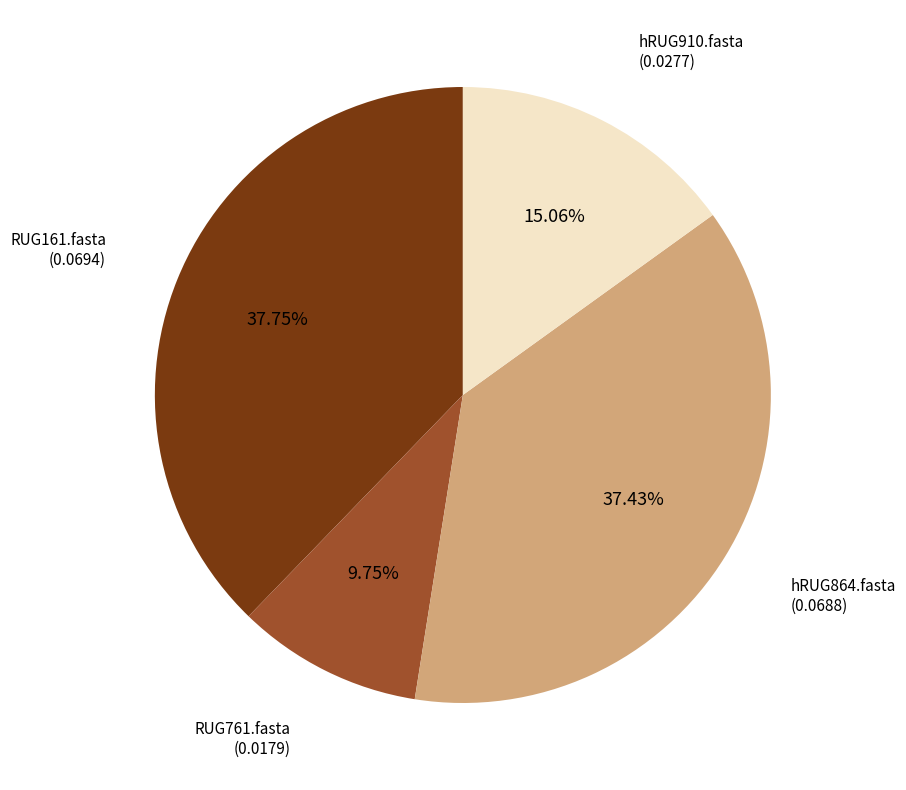

Does any single category account for the majority?

No